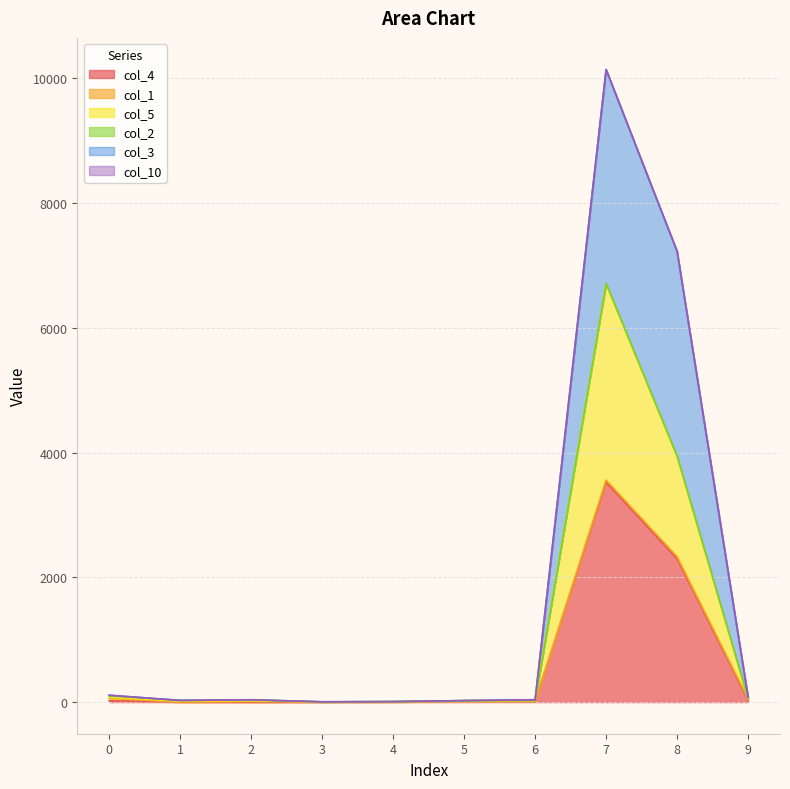

At which category is the sum across all series the highest?

7